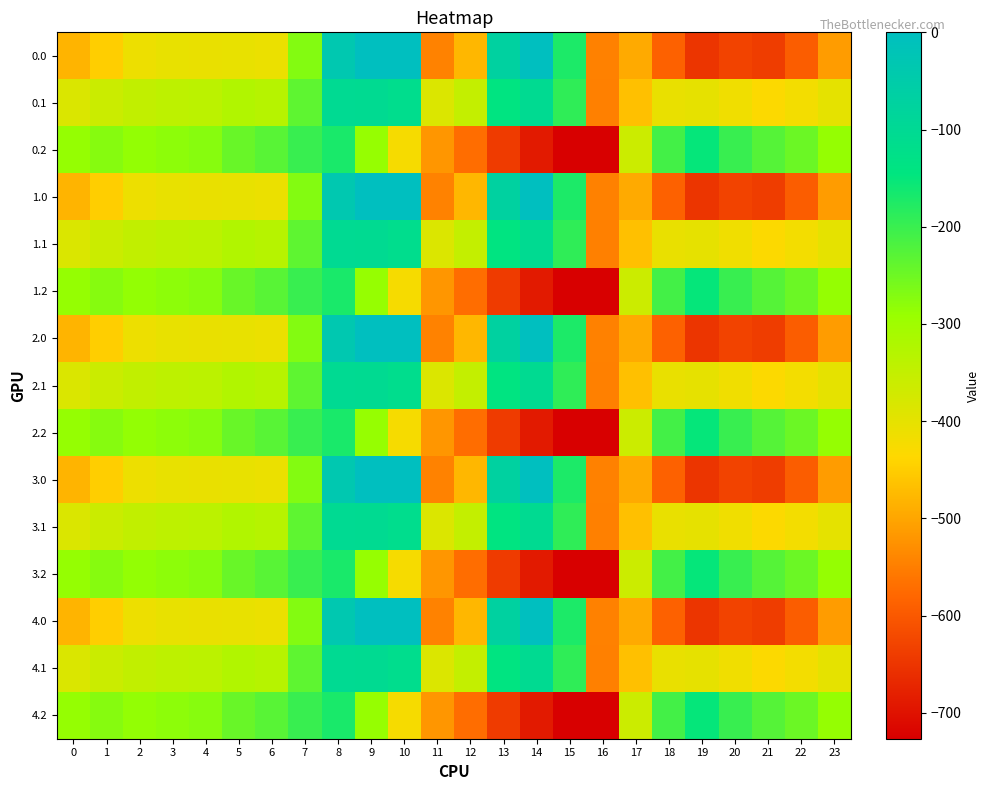

How many data points does each series have?

24